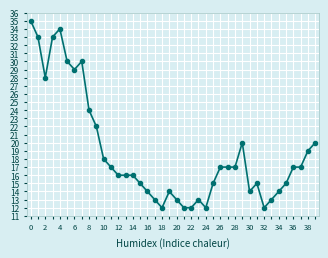

What is the difference between the maximum and second lowest values?

23